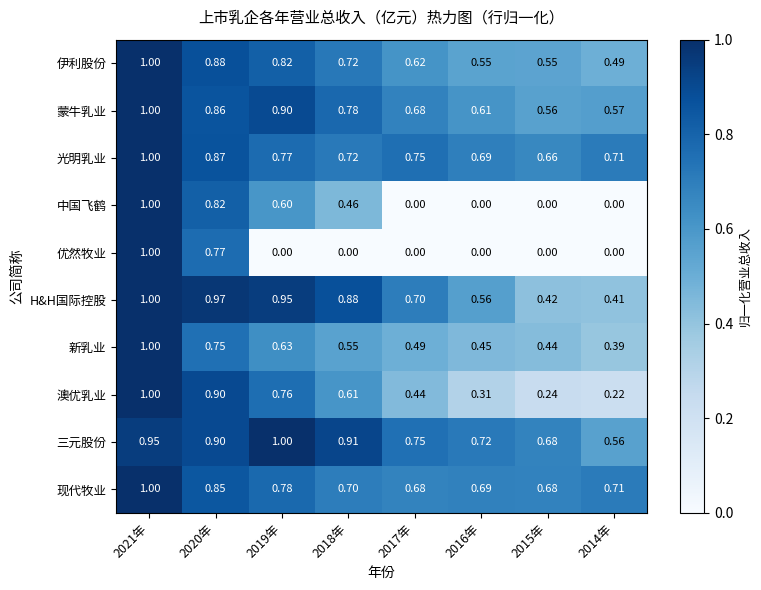

What is the maximum value shown in the chart?

1.0